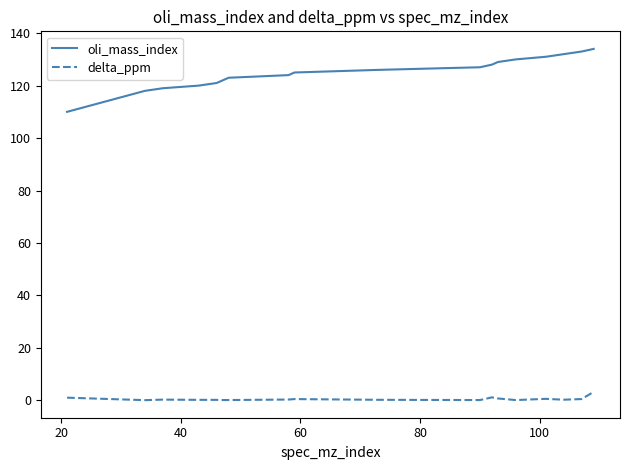

What is the lowest value of the oli_mass_index series?

110.0